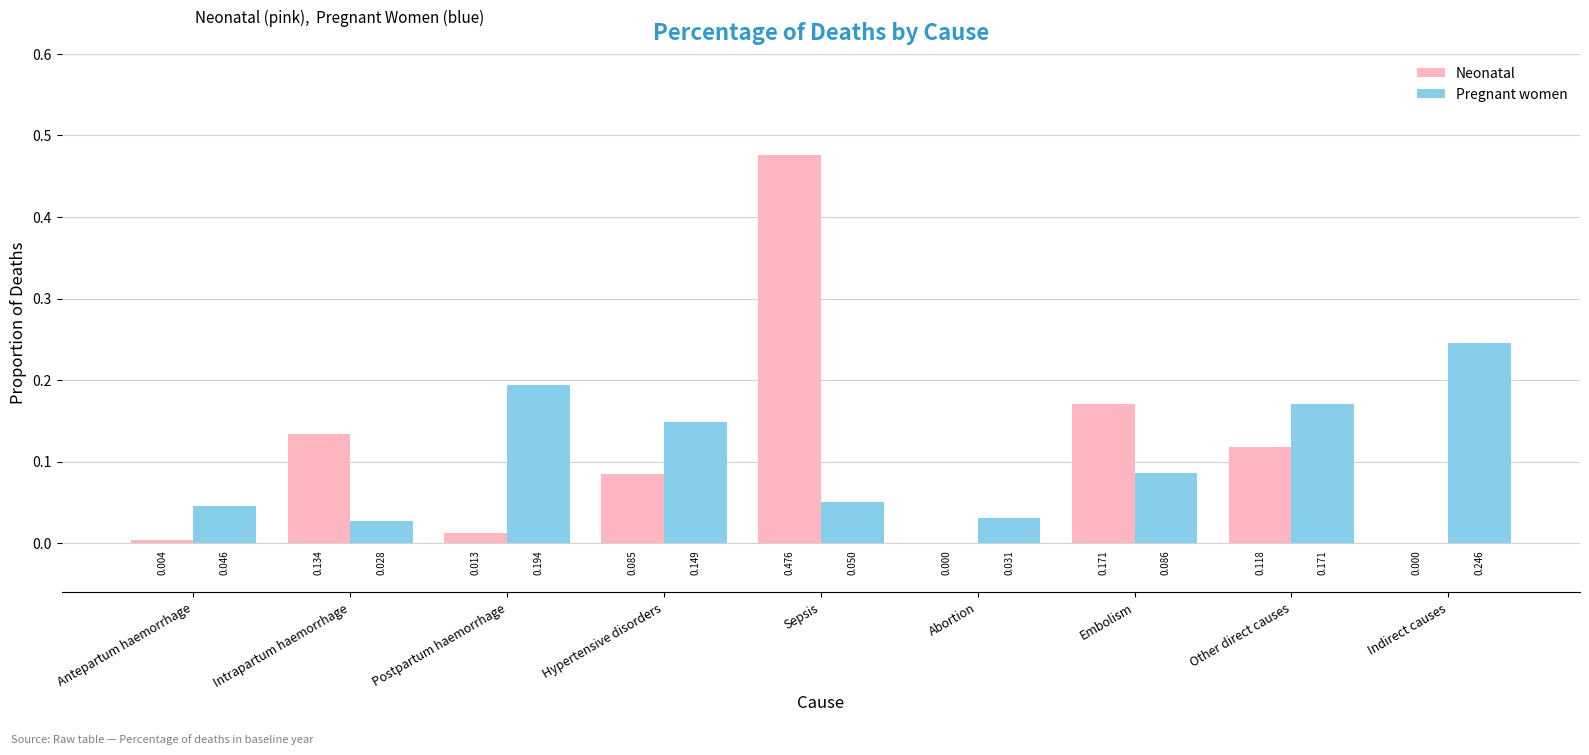

Is the value of Pregnant women at Other direct causes greater than the value of Neonatal at Indirect causes?

Yes